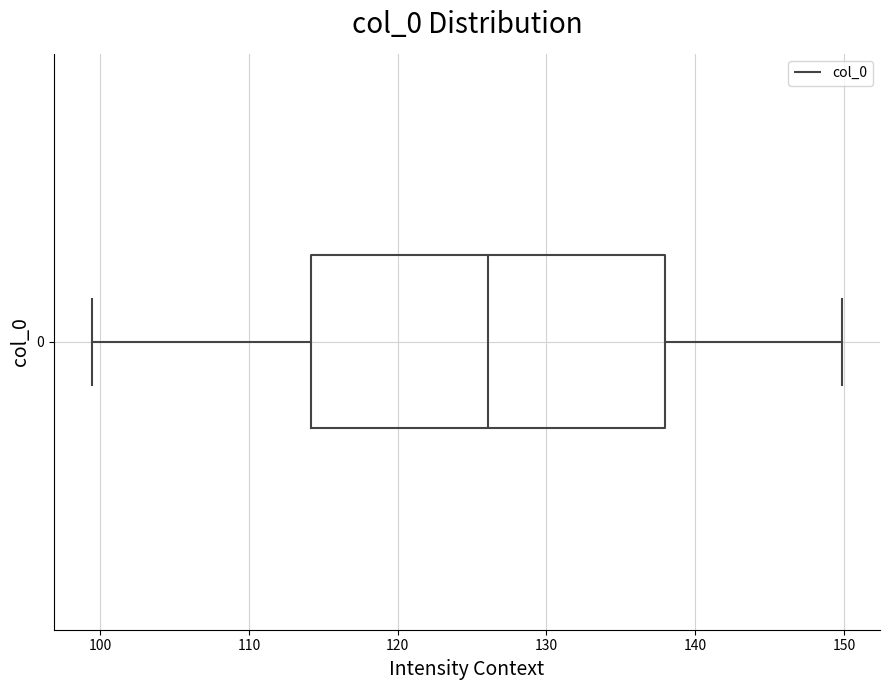

Transcribe this box plot: give where the median line is, the range the box spans, and where the two whiskers end, as read against the x-axis. The values are not printed on the chart, so give them approximately, as read against the axis.

median 126, box 114 to 138, whiskers 99 to 150